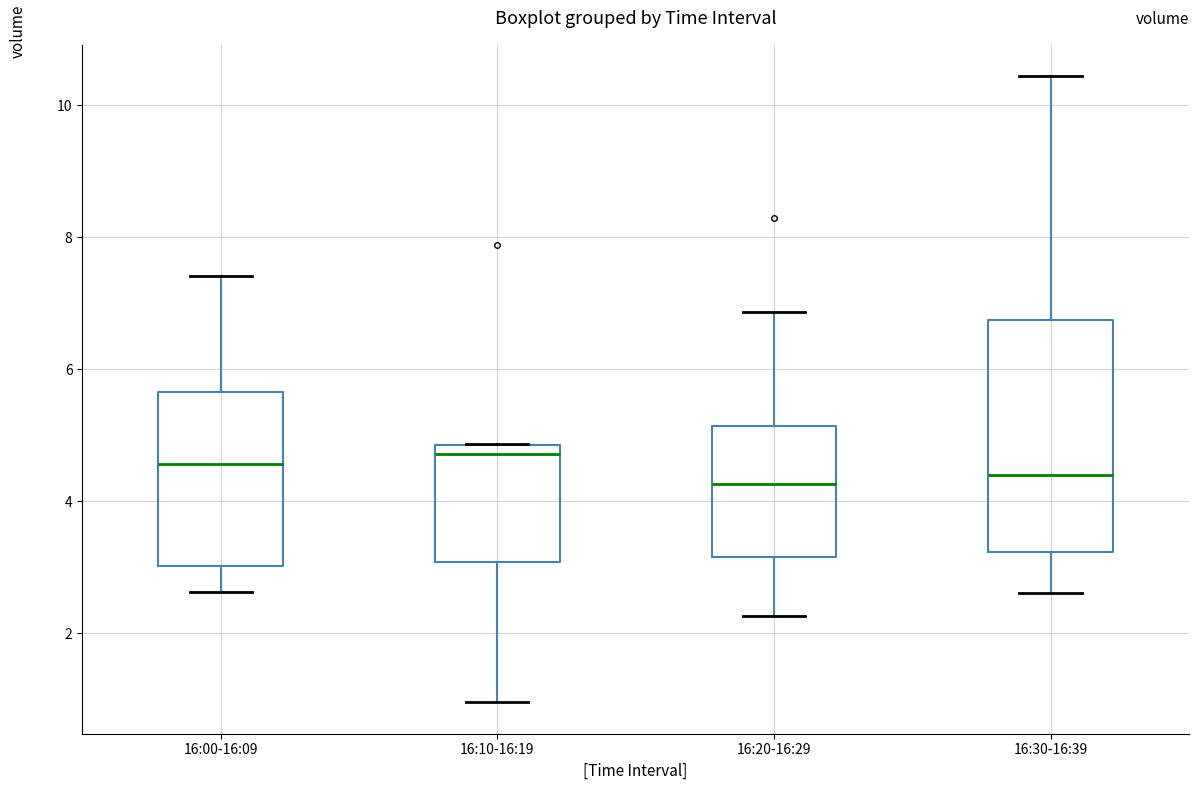

Where does the upper whisker of the box for 16:00-16:09 end on the y-axis? The values are not printed on the chart, so give them approximately, as read against the axis.

7.4